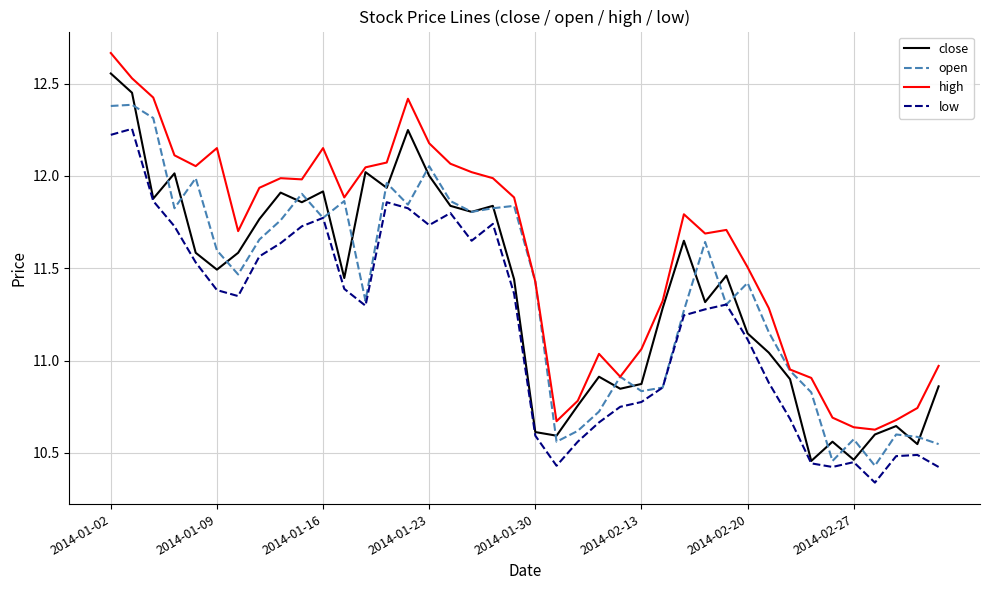

Rank the series by their maximum value, from lowest to highest.

low, open, close, high